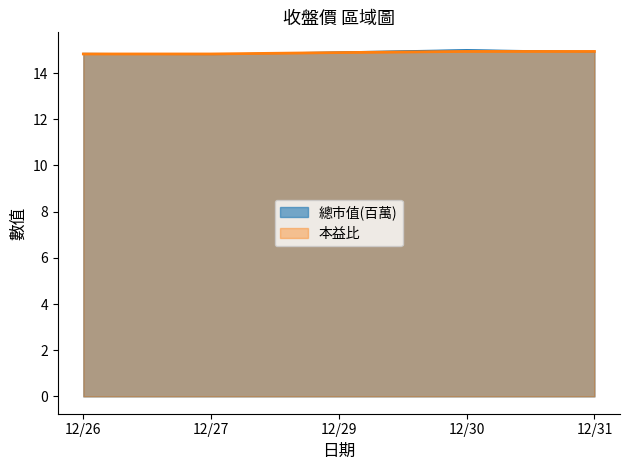

True or false: there are more than 1 points higher than both neighbors.

False